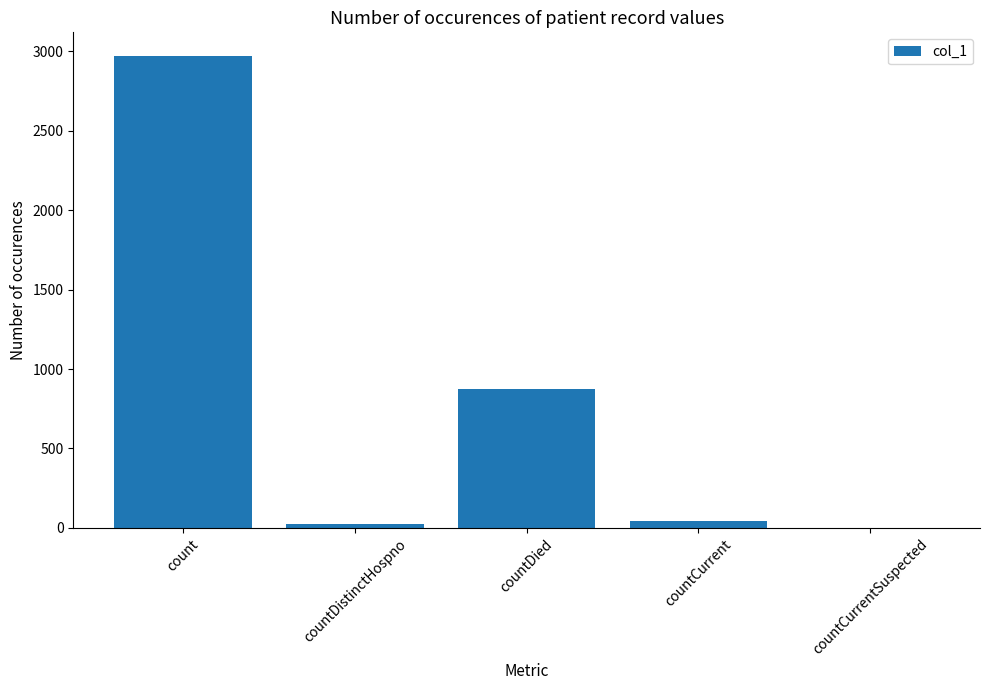

True or false: the data shows 2970 at count.

True